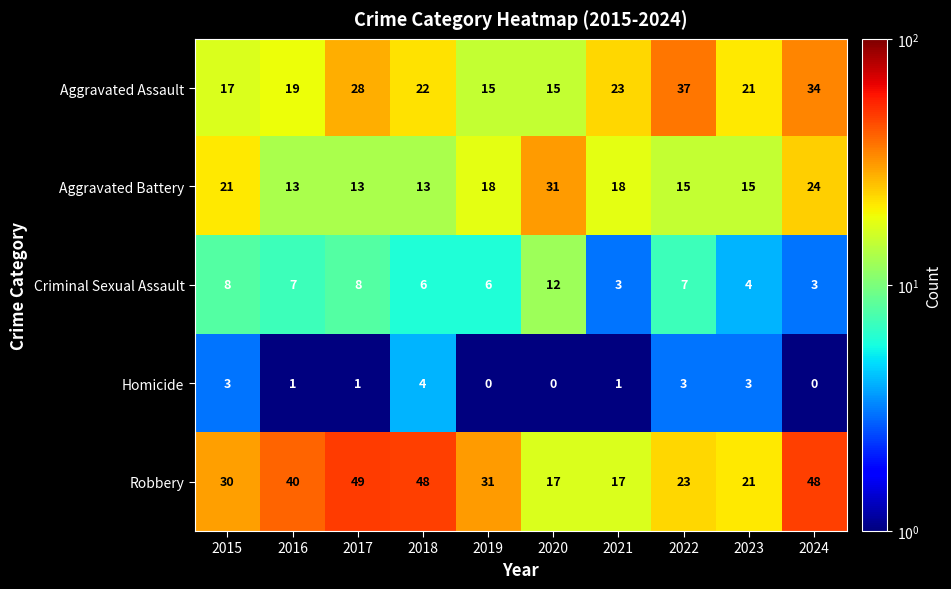

What is the maximum value shown in the chart?

49